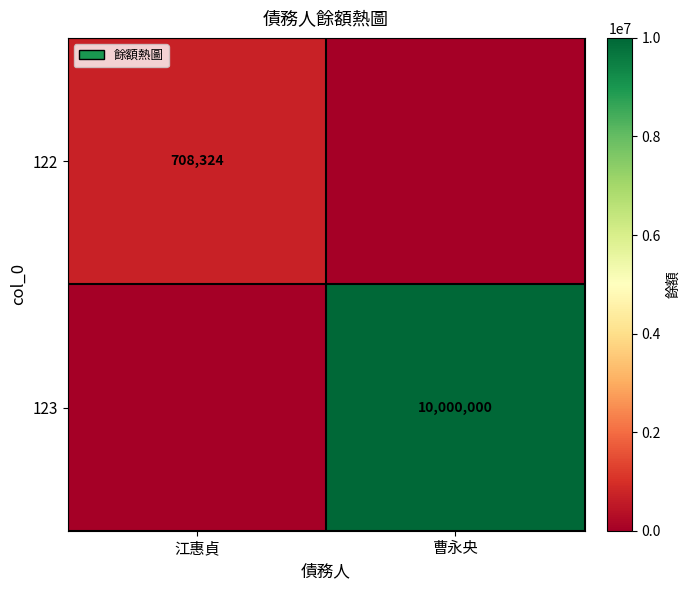

The 122 series shows 1257687 at 江惠貞. True or false?

False